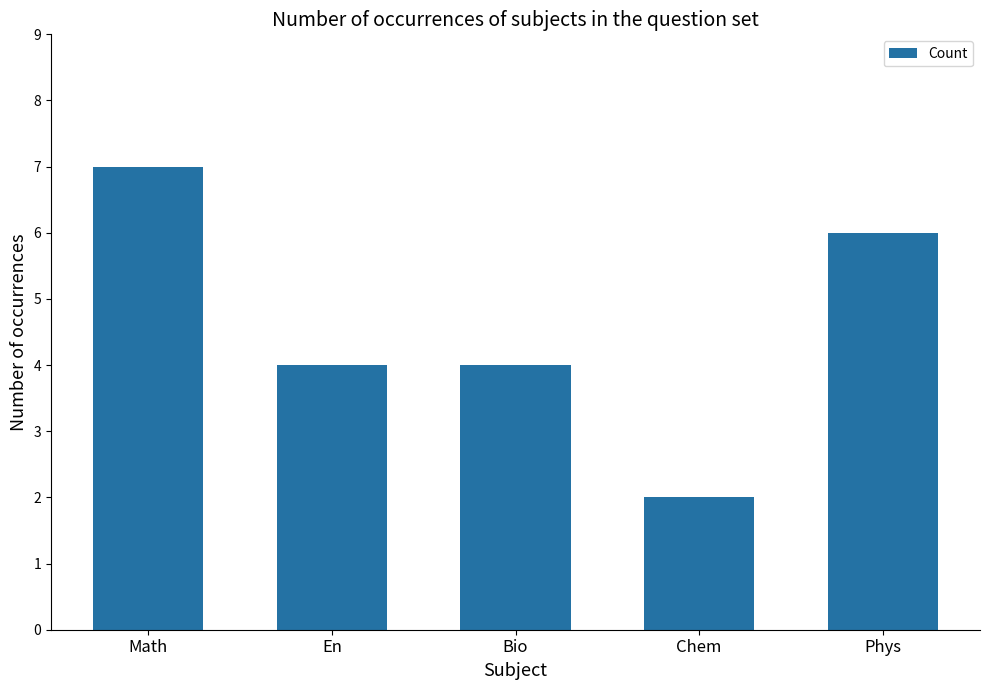

The chart shows a value of 5 at Bio. True or false?

False